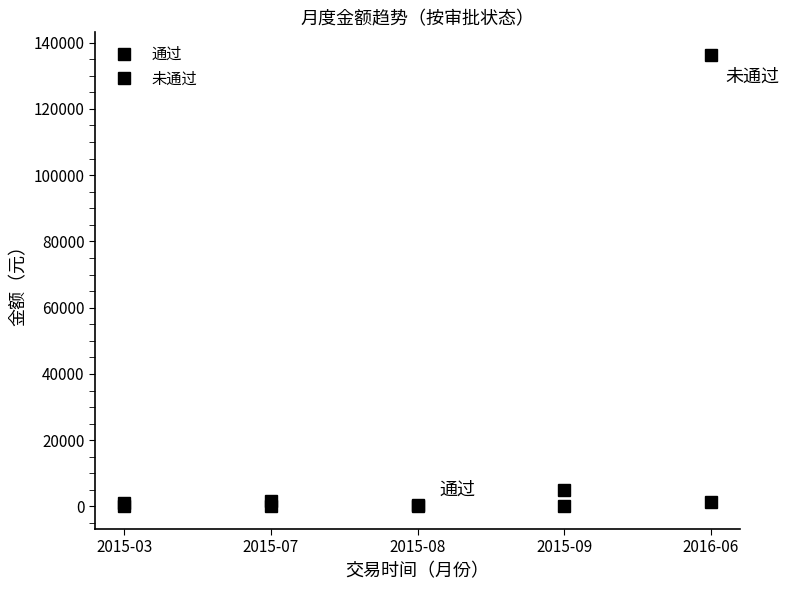

Is this an area chart (filled region under the line)?

No